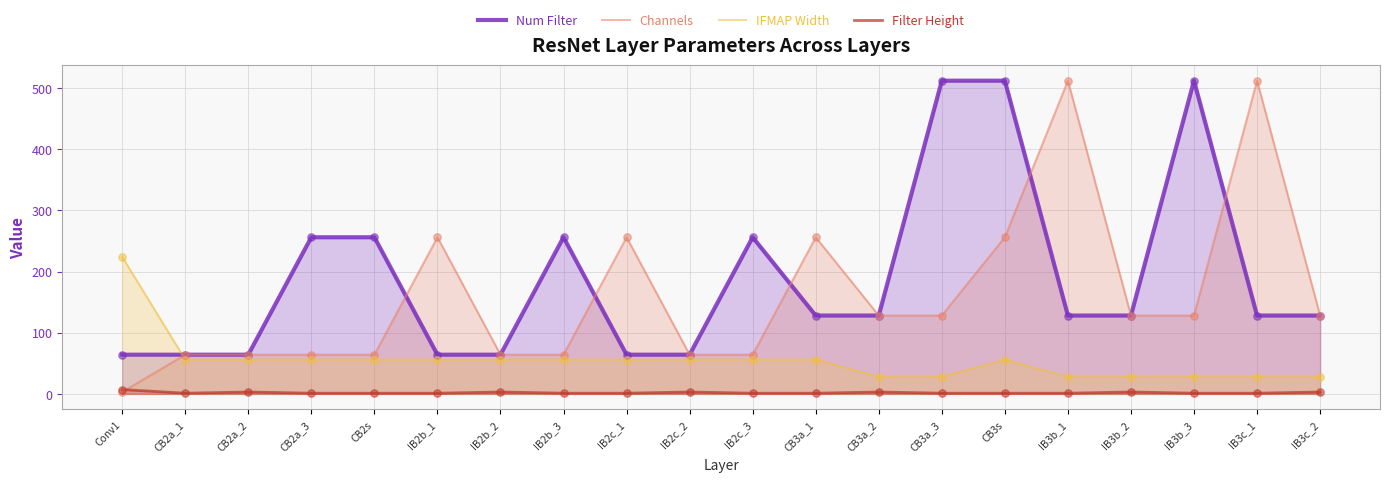

Is the value of Filter Height at CB2a_2 greater than the value of IFMAP Width at IB3b_2?

No